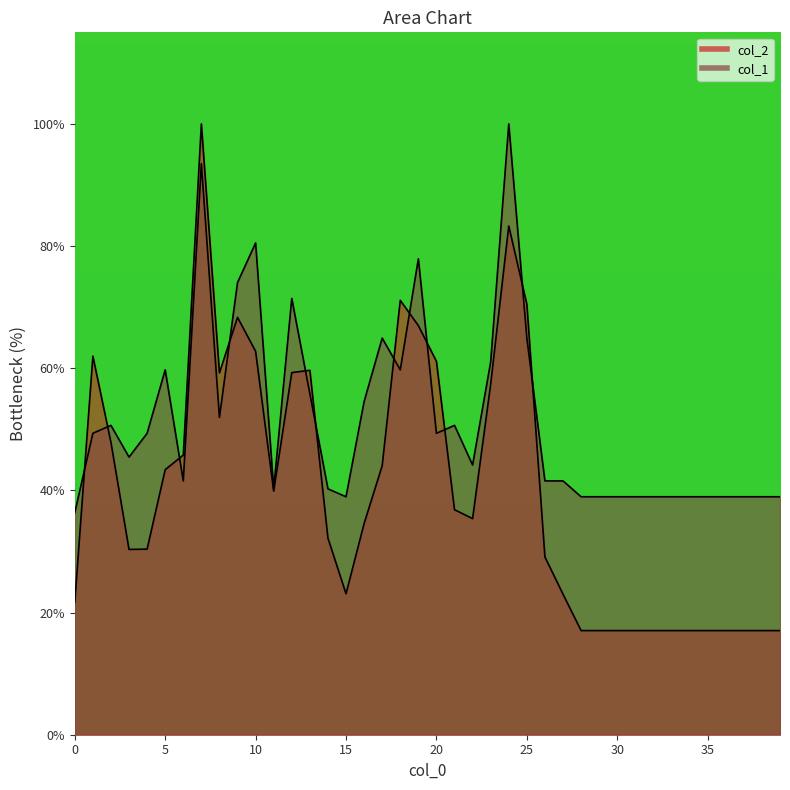

Between 6 and 11, which series saw the biggest shift?

col_2